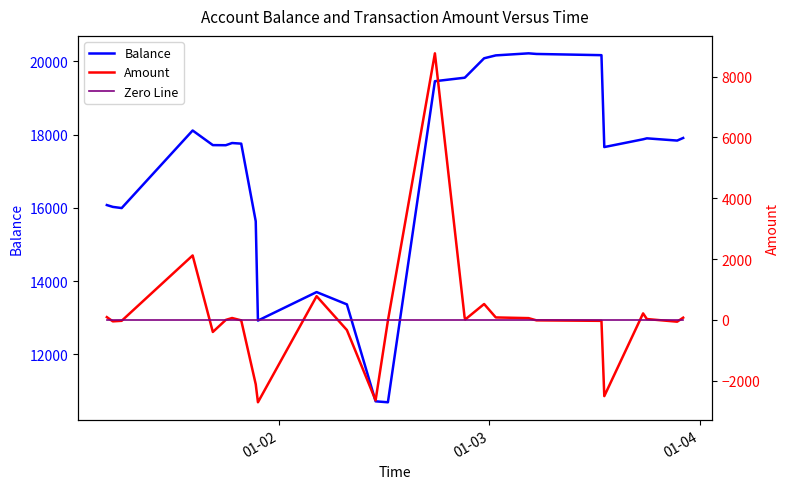

What is the lowest value of the Balance series?

10694